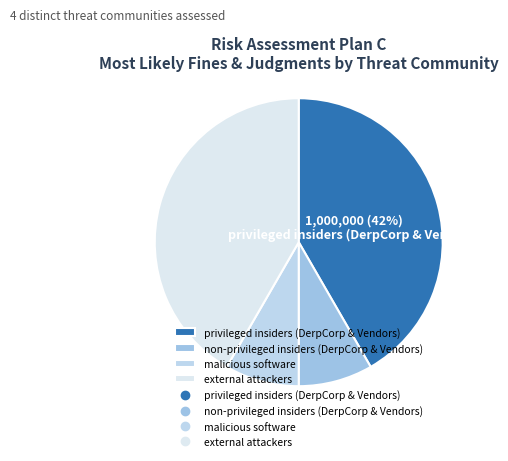

Count the number of slices in the pie.

4